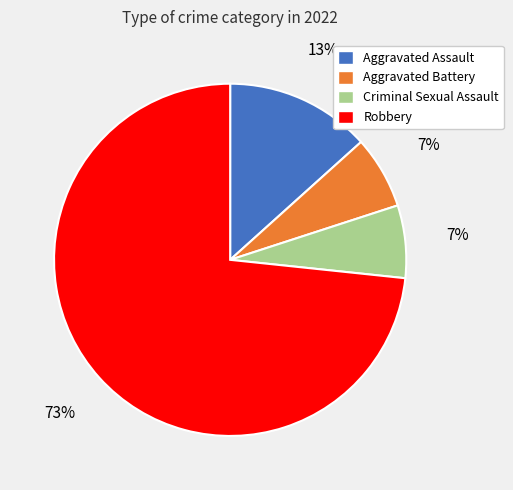

What percentage is the Robbery slice, to the nearest percent?

73%